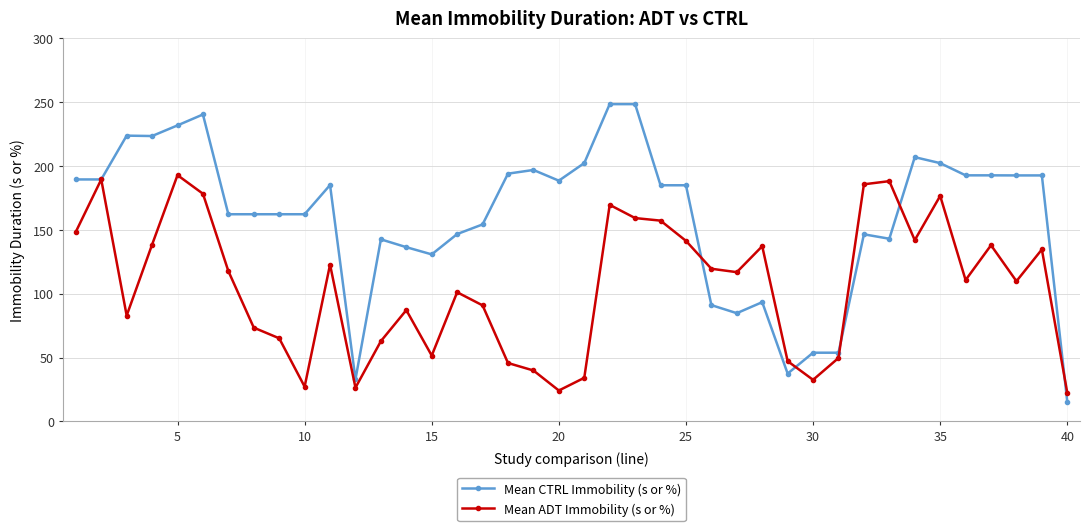

Which series has the largest total across all categories?

Mean CTRL Immobility (s or %)